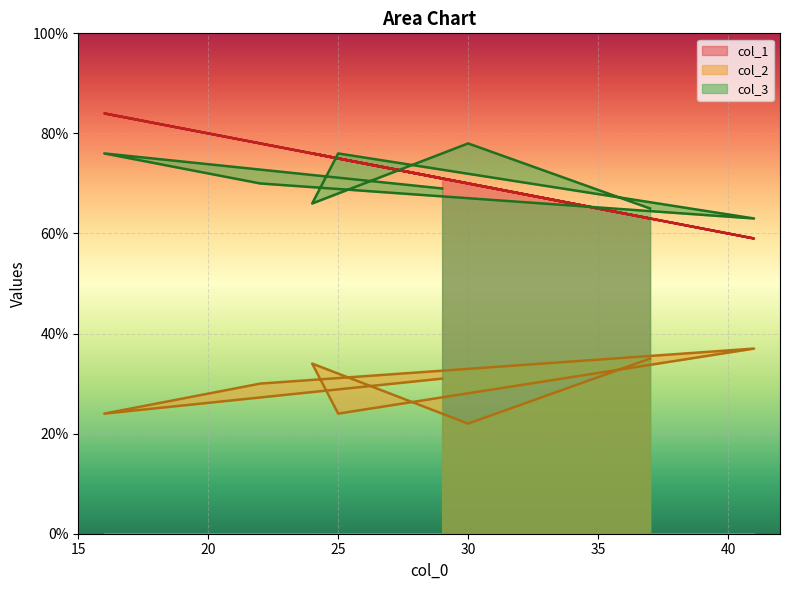

Rank the series by their maximum value, from highest to lowest.

col_1, col_3, col_2